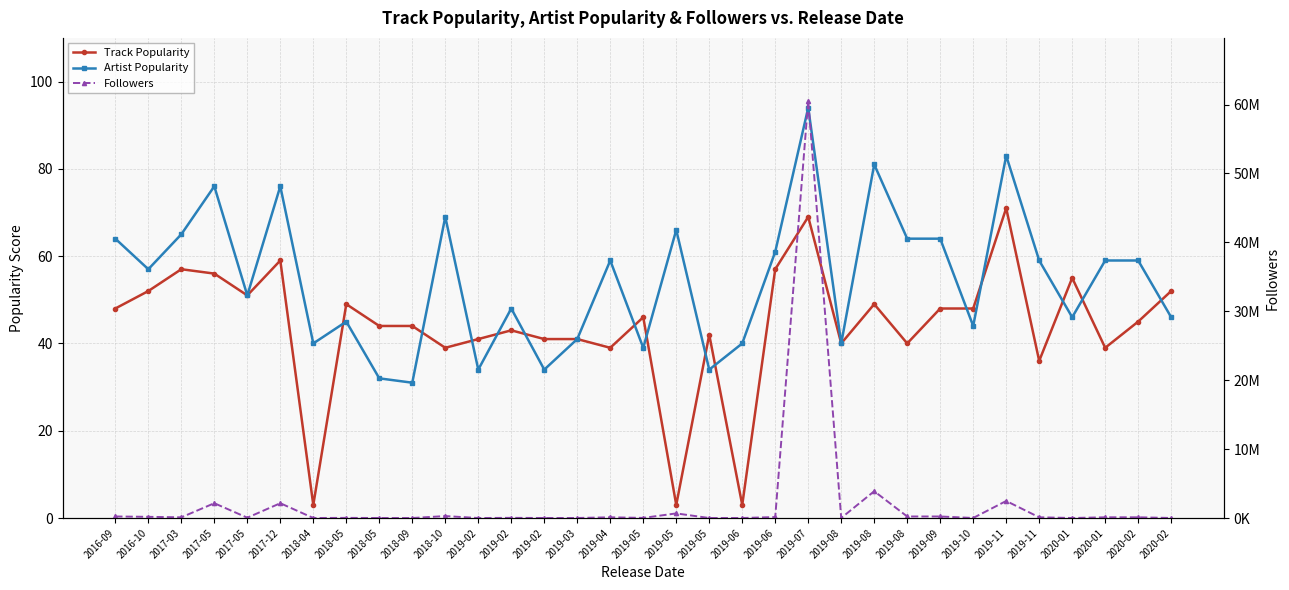

Does the chart display data point markers on the line(s)?

Yes